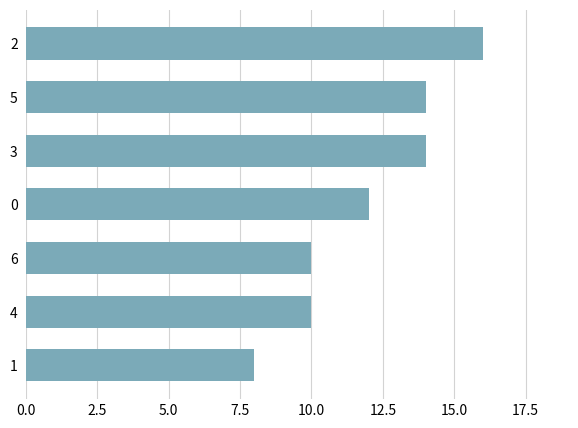

Count the values in the range 10 to 14.

5